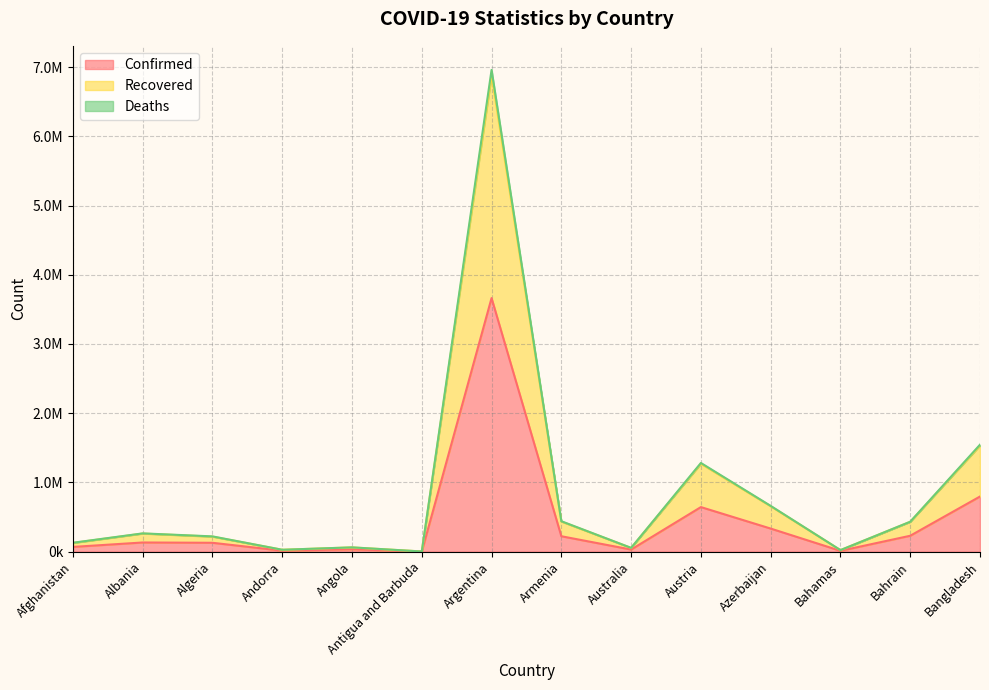

What are all the series names shown in the legend?

Confirmed, Recovered, Deaths